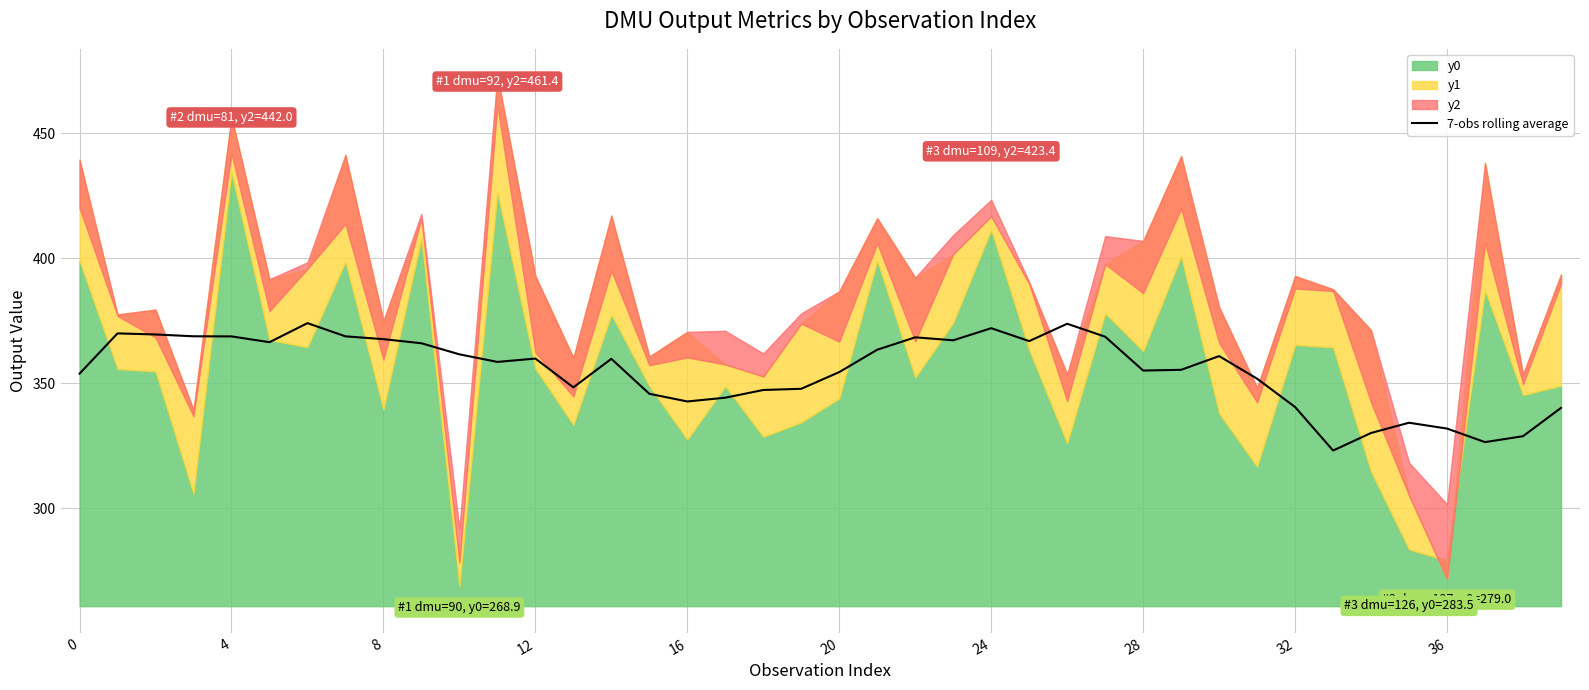

Is it true that 7-obs rolling average equals 340.5 at 32?

True